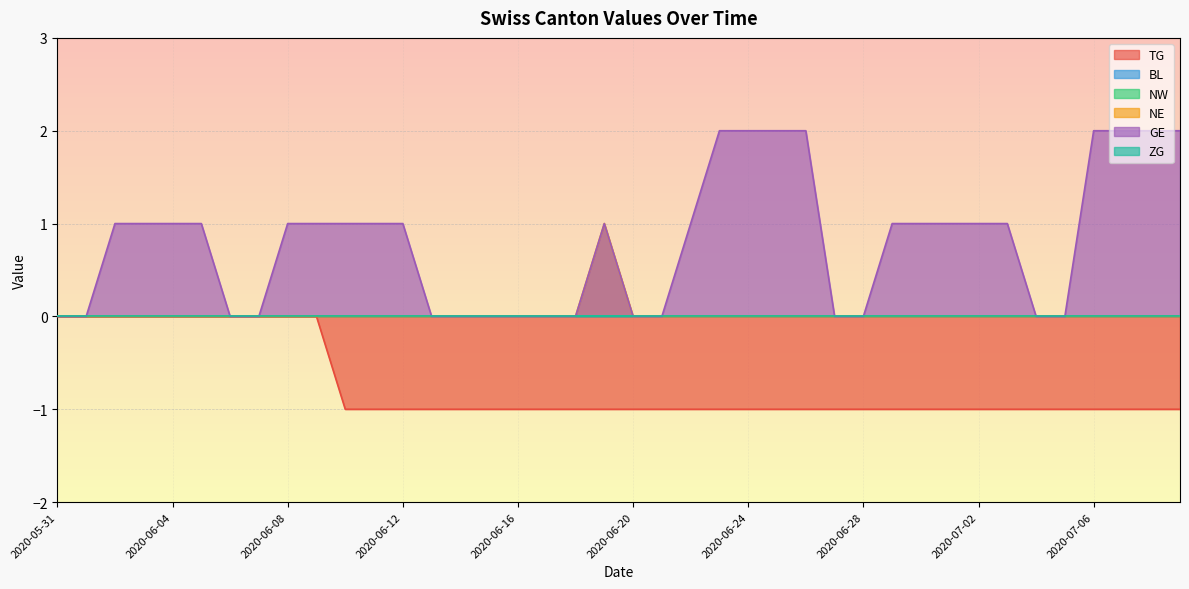

True or false: TG and NE cross at least once.

False